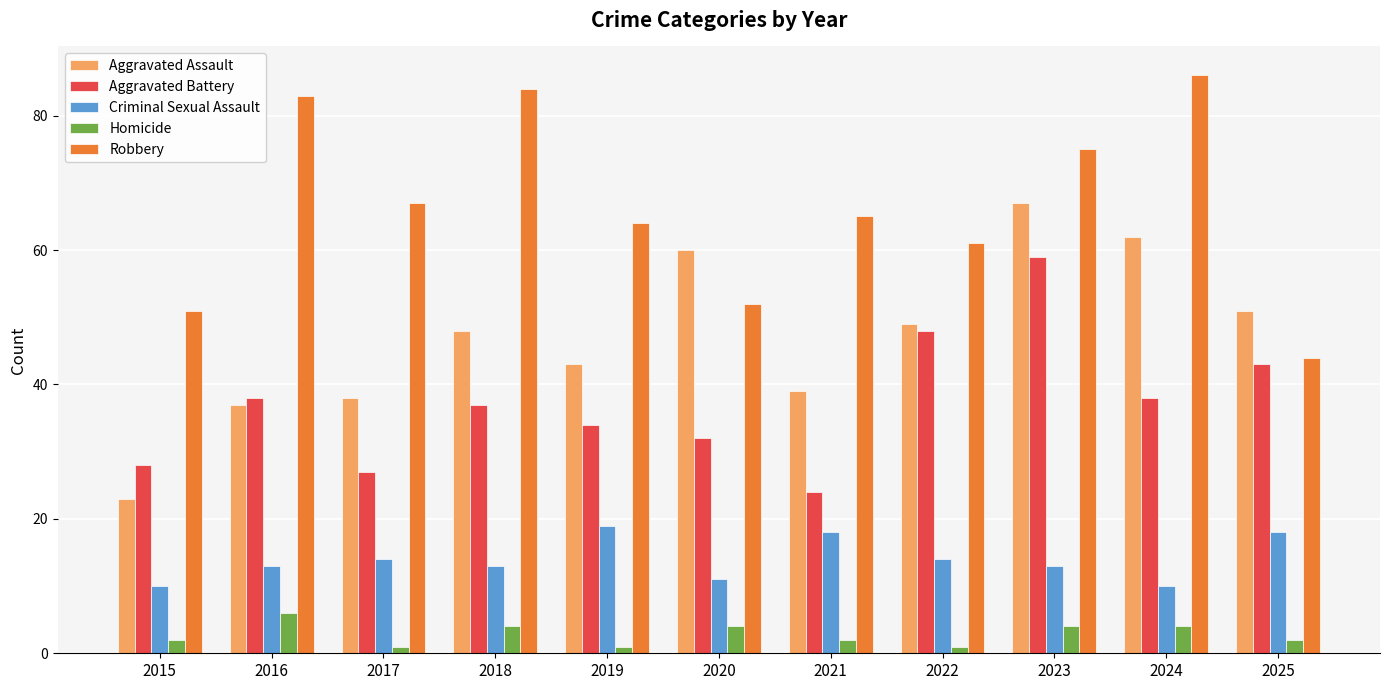

What value does the Homicide series have at 2016?

6